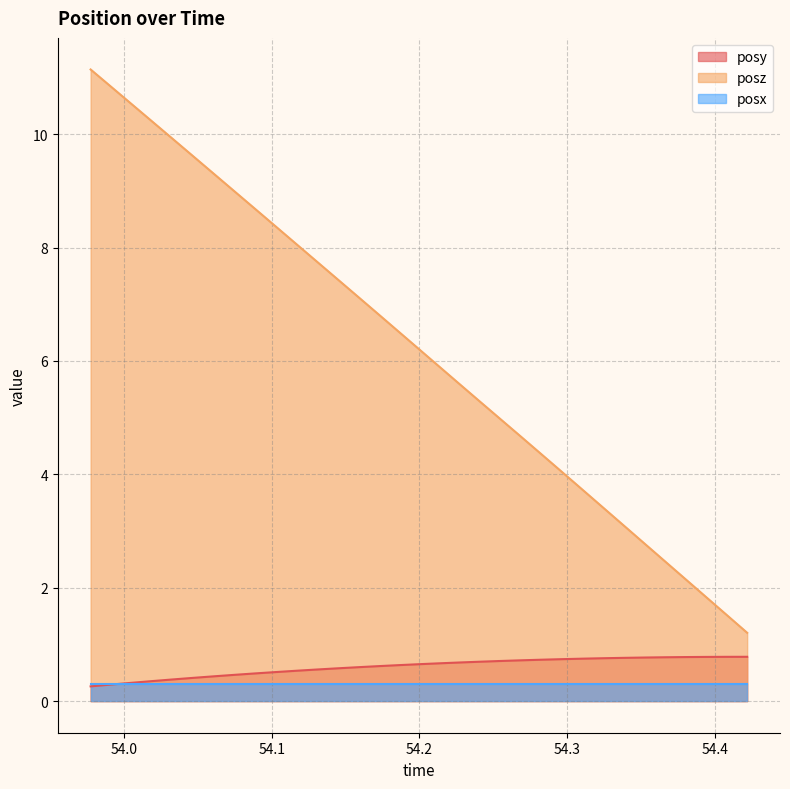

True or false: posz has more than 2 points higher than both neighbors.

False